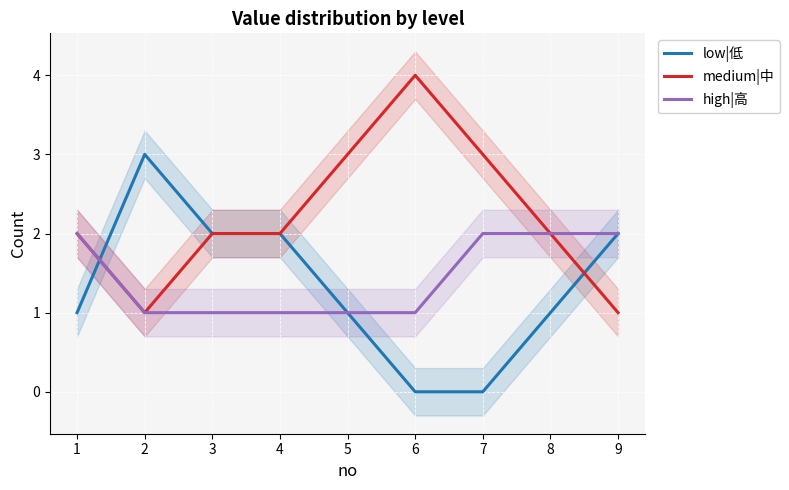

Reading left to right, what are all the values shown in this chart?

low|低: 1	3	2	2	1	0	0	1	2
medium|中: 2	1	2	2	3	4	3	2	1
high|高: 2	1	1	1	1	1	2	2	2